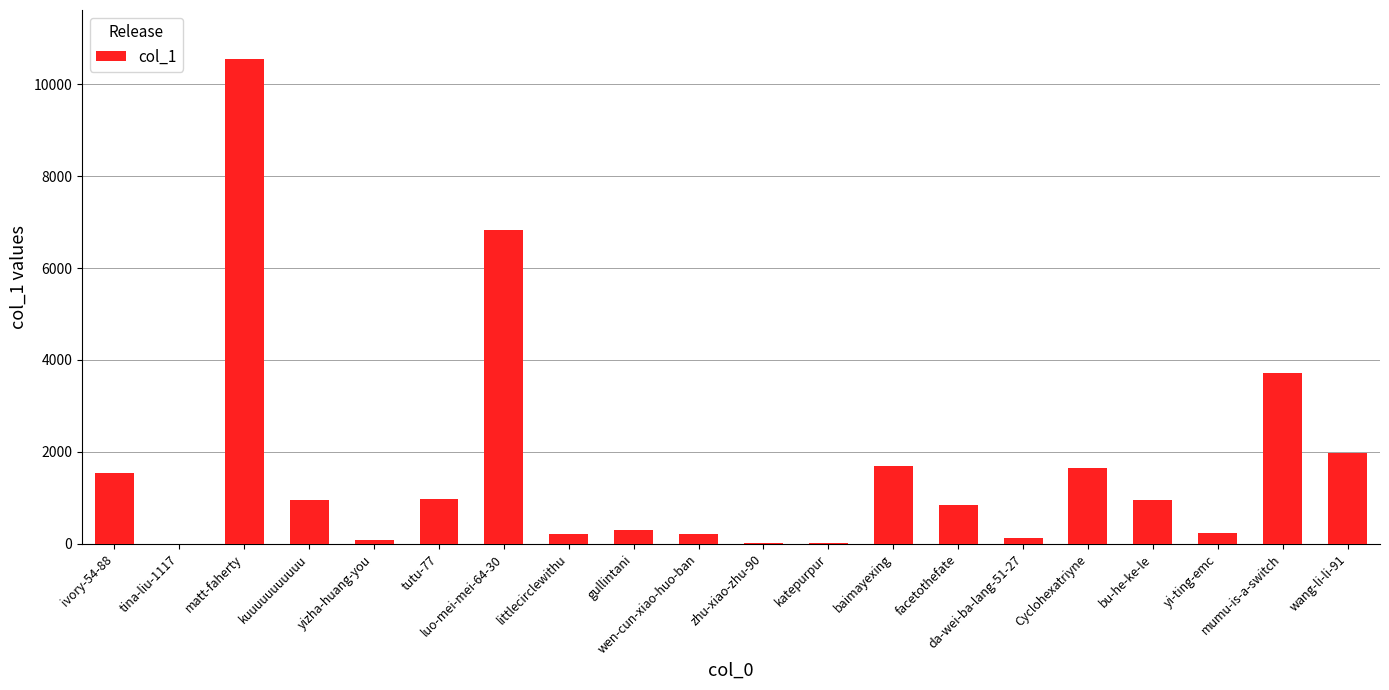

What is the maximum value shown in the chart?

10558